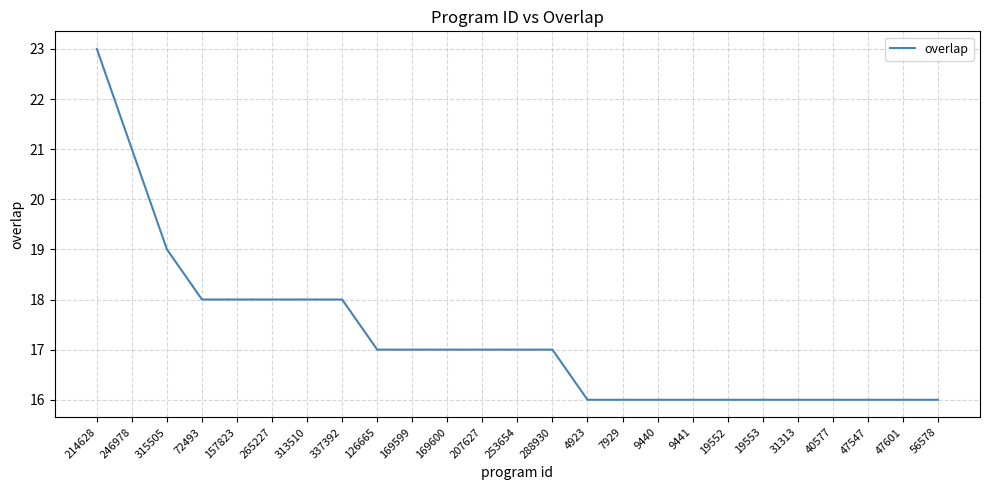

What is the average value?

17